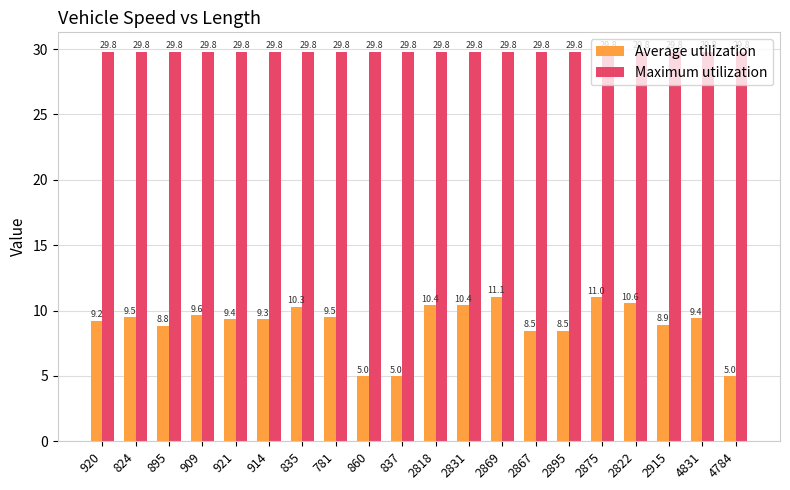

Which series has the largest total across all categories?

Maximum utilization